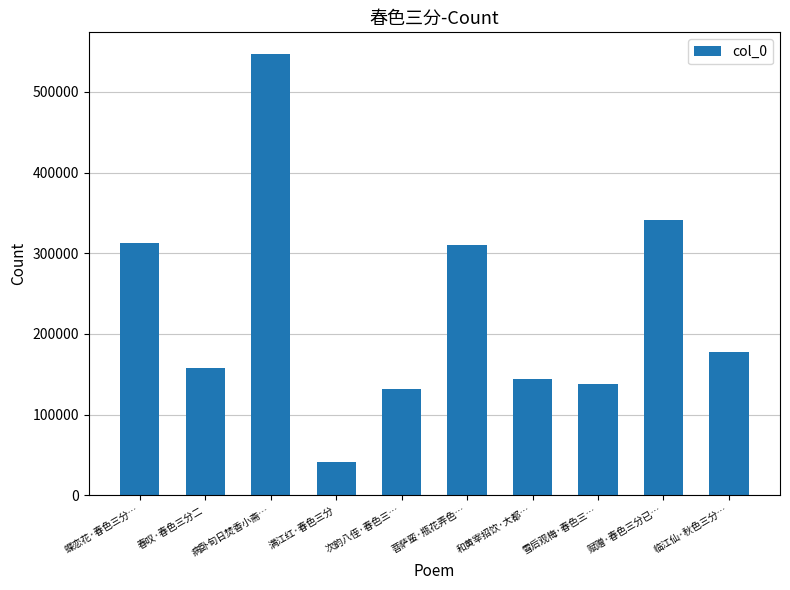

Reading left to right, transcribe all the data shown in this chart.

蝶恋花·春色三分…=312391	春叹·春色三分二=157701	病卧旬日焚香小斋…=546624	满江红·春色三分=41704	次韵八侄·春色三…=131459	菩萨蛮·瓶花弄色…=309624	和黄宰招饮·大都…=144395	雪后观梅·春色三…=138413	赋赠·春色三分已…=341148	临江仙·秋色三分…=177233